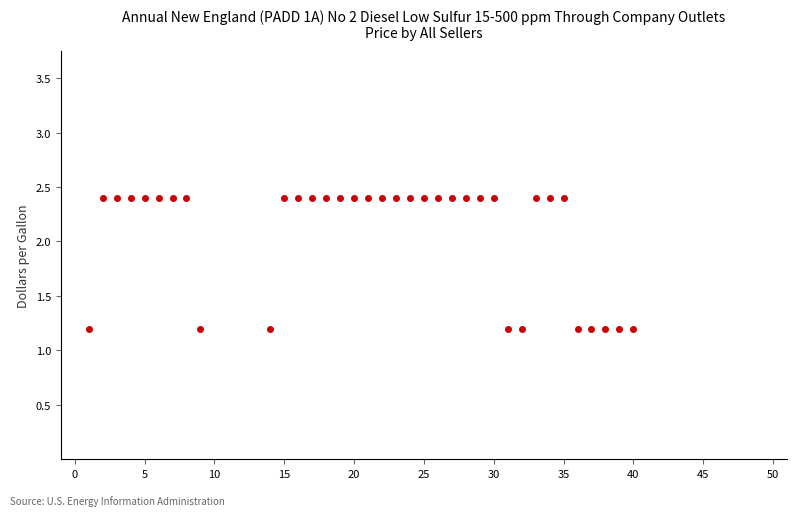

What is the range of X values (max minus min)?

39.0